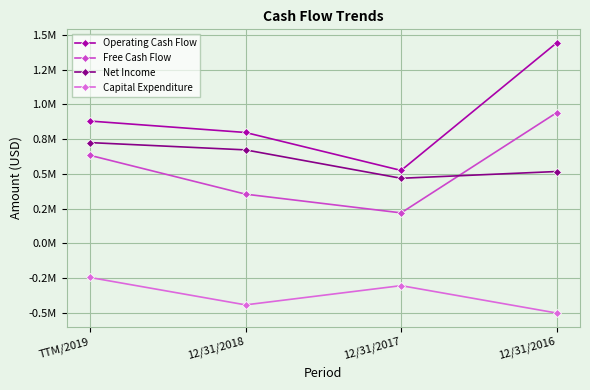

True or false: Operating Cash Flow has more than 0 interior local peaks.

False